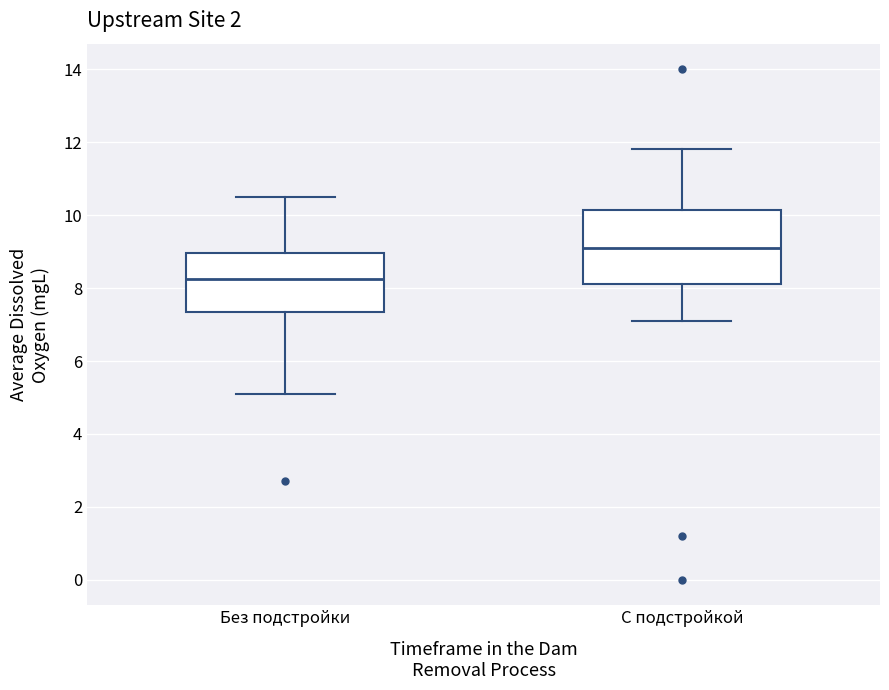

Reading left to right, read every box against the y-axis: the position of its median line, the range the box covers, and the ends of its whiskers. The values are not printed on the chart, so give them approximately, as read against the axis.

Без подстройки: median 8.2, box 7.4 to 9.0, whiskers 5.2 to 10.6
С подстройкой: median 9.2, box 8.2 to 10.2, whiskers 7.2 to 11.8